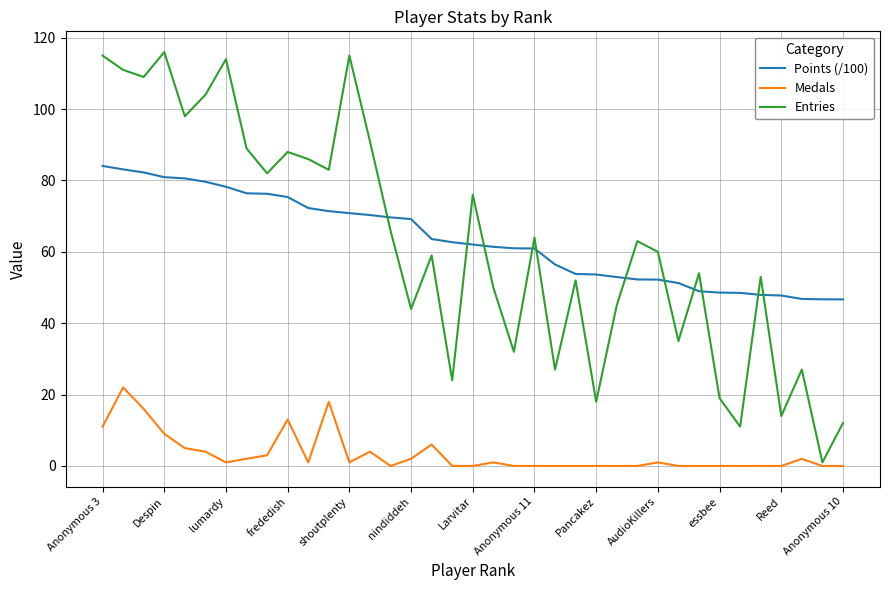

Rank the series by their maximum value, from highest to lowest.

Entries, Points (/100), Medals